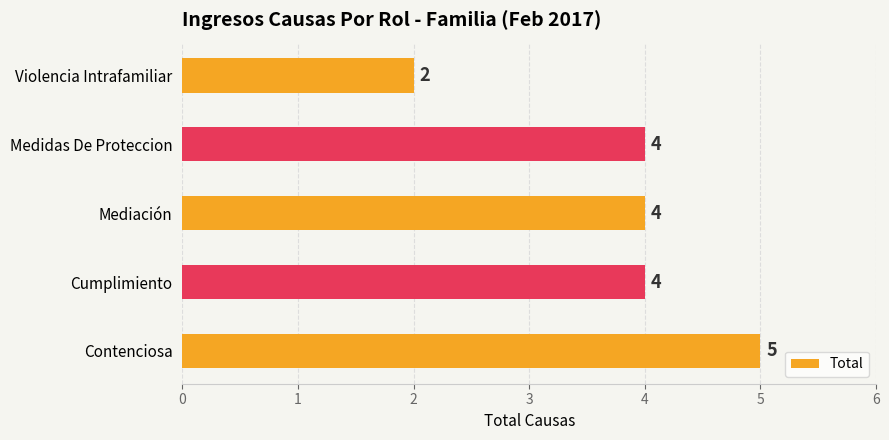

Count the values in the range 4 to 5.

4